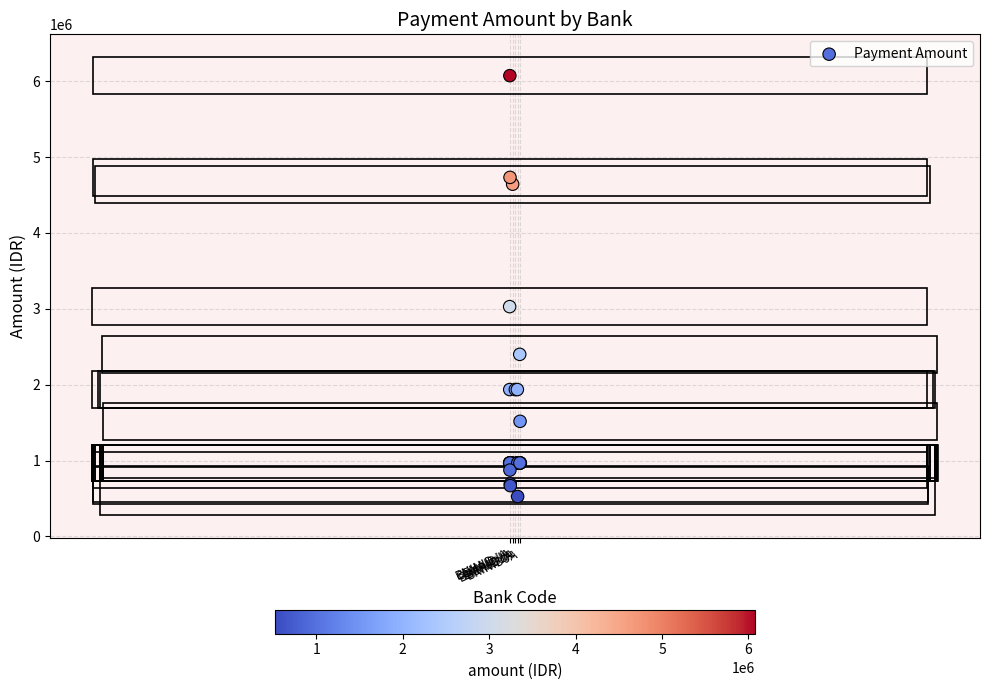

What Y value in the scatter plot is closest to 3299231?

3028404